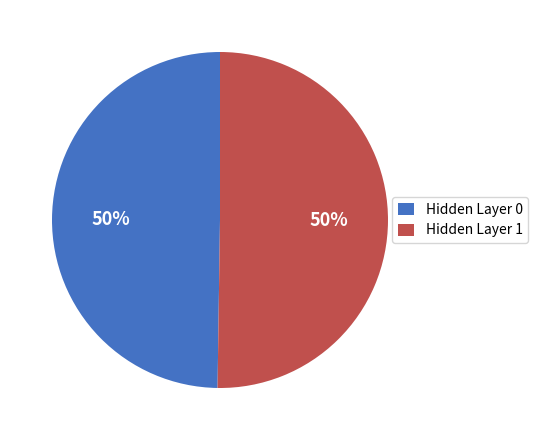

To the nearest percent, what portion does Hidden Layer 0 represent?

49%